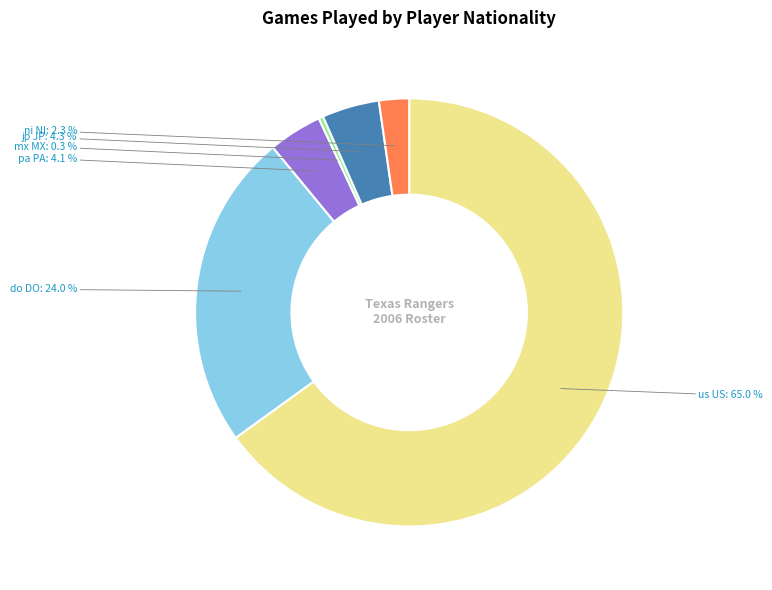

Rank the categories by value from lowest to highest.

mx MX, ni NI, pa PA, jp JP, do DO, us US